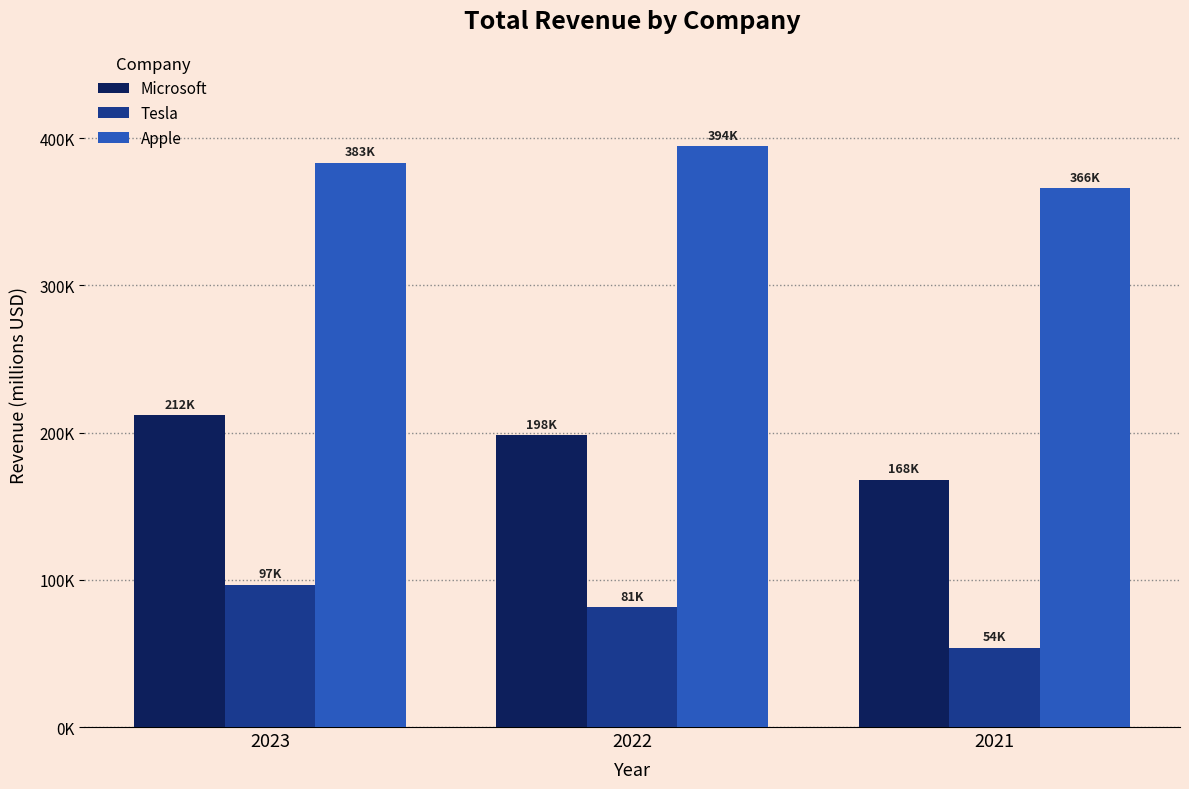

Read the Apple value at 2022, to the nearest 50.

394350